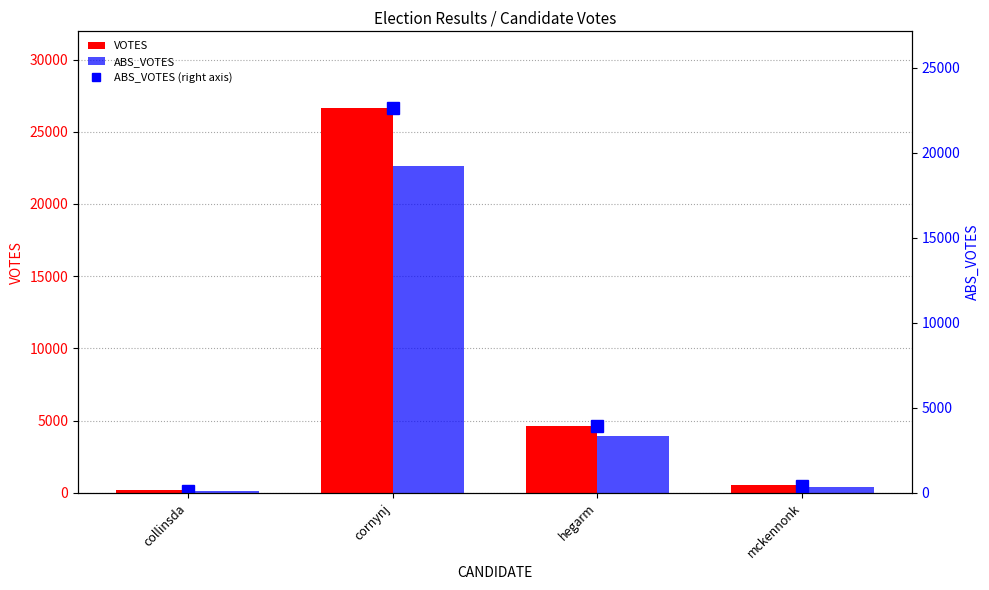

What is the minimum value for ABS_VOTES?

113